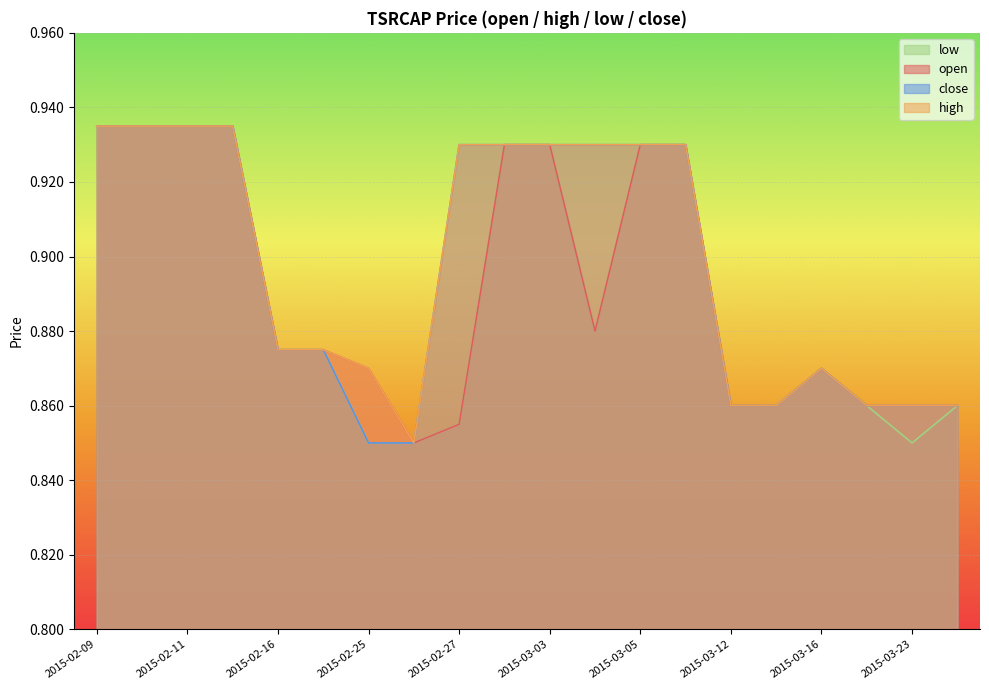

The close series shows 0.5 at 2015-03-30. True or false?

False